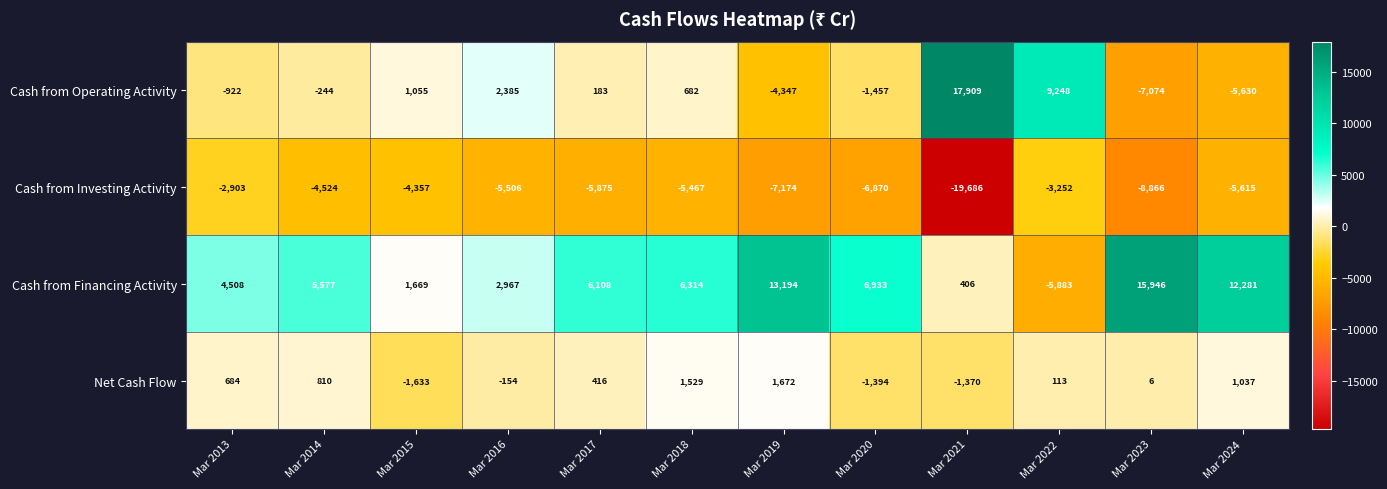

What is the difference between the Cash from Investing Activity values at Mar 2016 and Mar 2015?

1149